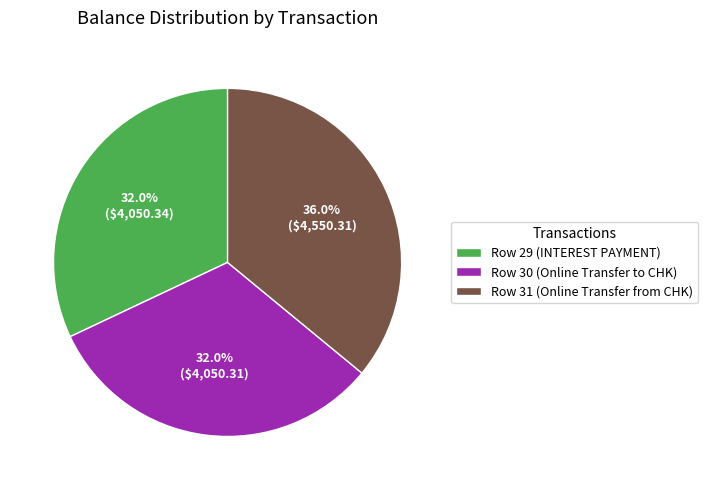

Which has a higher value, Row 30 (Online Transfer to CHK) or Row 31 (Online Transfer from CHK)?

Row 31 (Online Transfer from CHK)